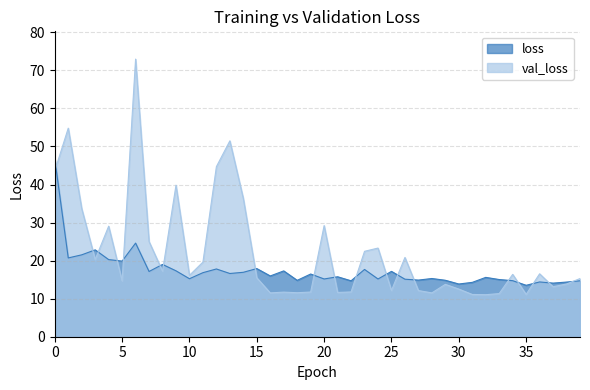

Which series has the largest range (max minus min)?

val_loss